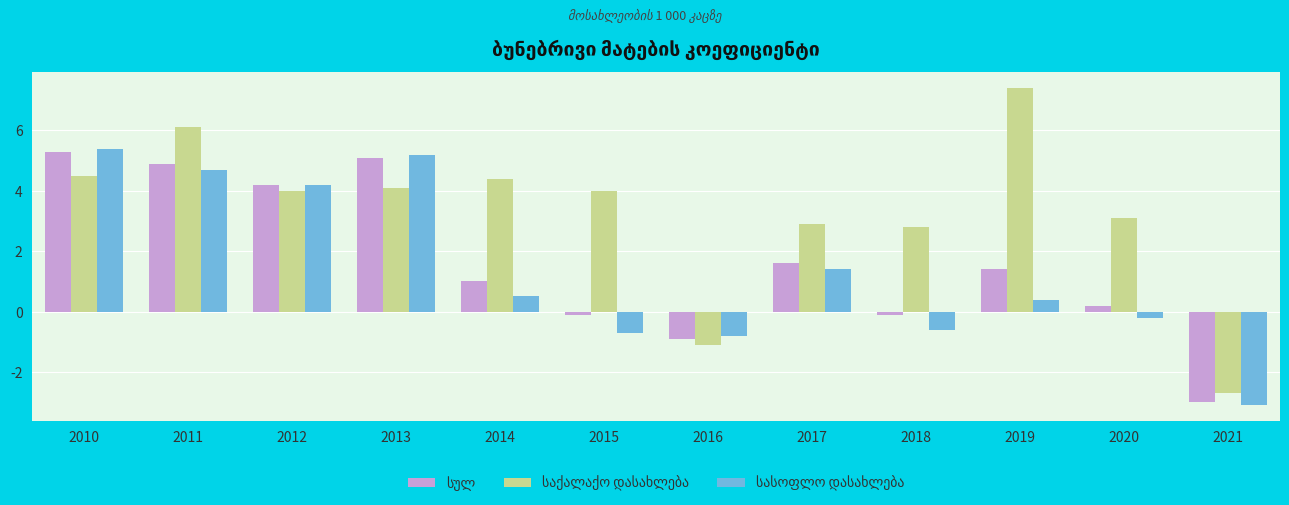

At which category does the chart reach its minimum across all series?

2021